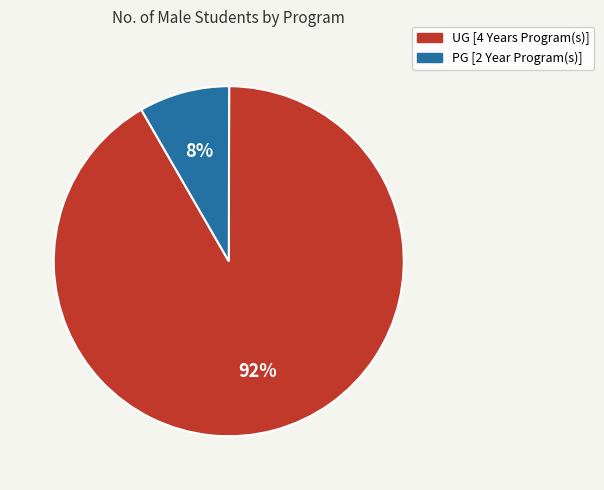

Which category accounts for the majority?

UG [4 Years Program(s)]